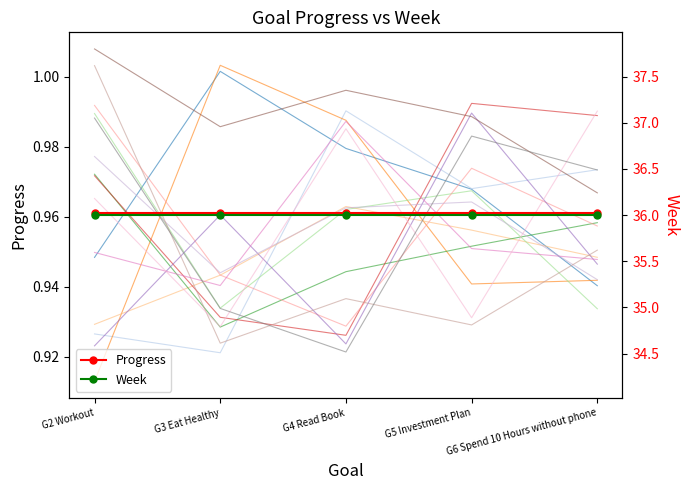

Between G2 Workout and G4 Read Book, which series saw the biggest shift?

Progress